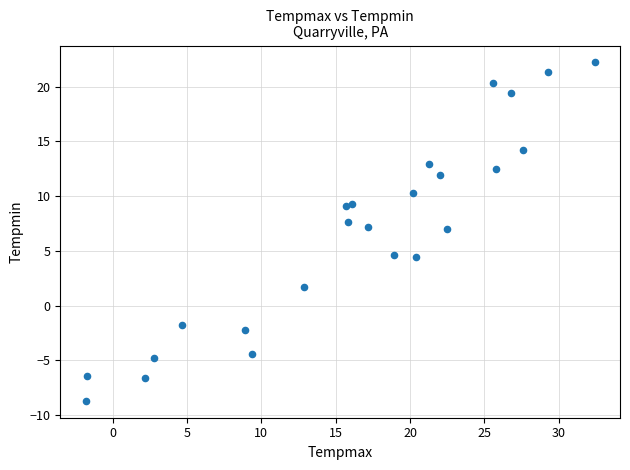

What is the range of Y values (max minus min)?

30.9